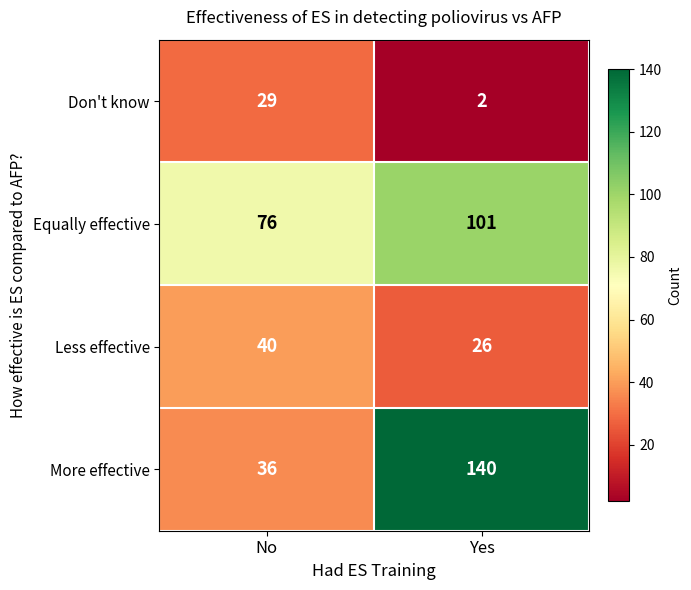

What is the difference between the Equally effective values at Yes and No?

25